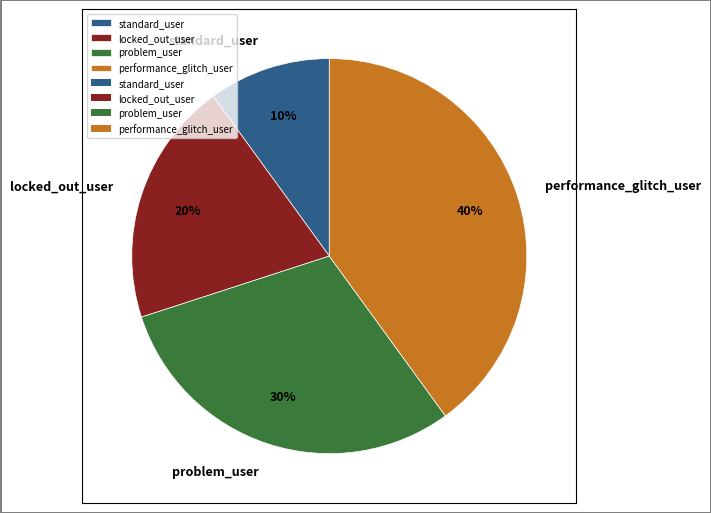

True or false: problem_user accounts for 21% of the total.

False